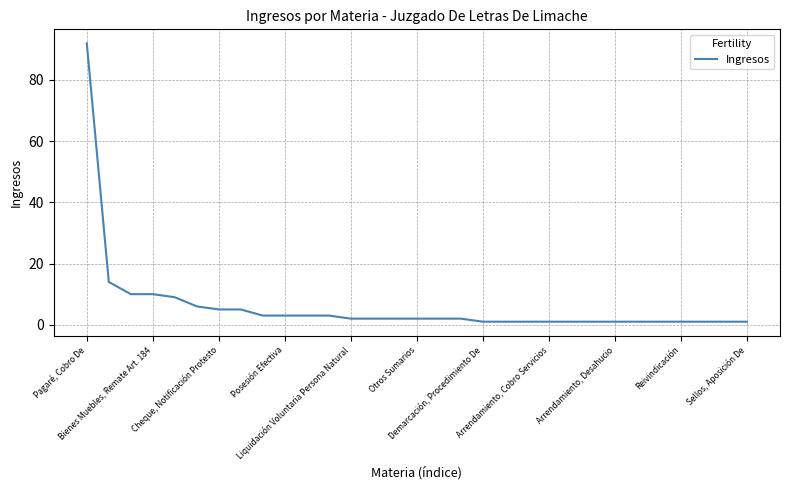

Reading right to left, list all the values displayed in this chart.

1	1	1	1	1	1	1	1	1	1	1	1	1	2	2	2	2	2	2	3	3	3	3	5	5	6	9	10	10	14	92